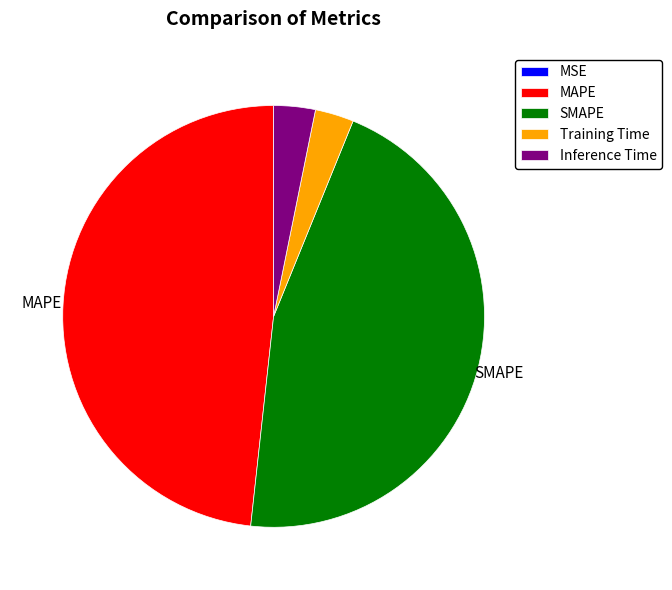

Is it true that Training Time is 3% of the pie?

True